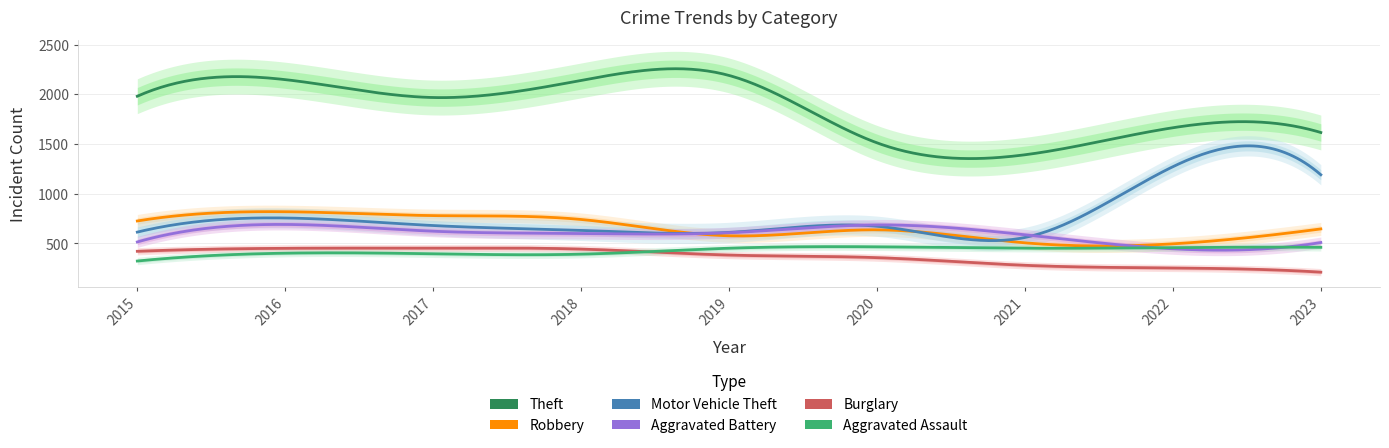

What is the sum of the Burglary values at 2022 and 2020?

610